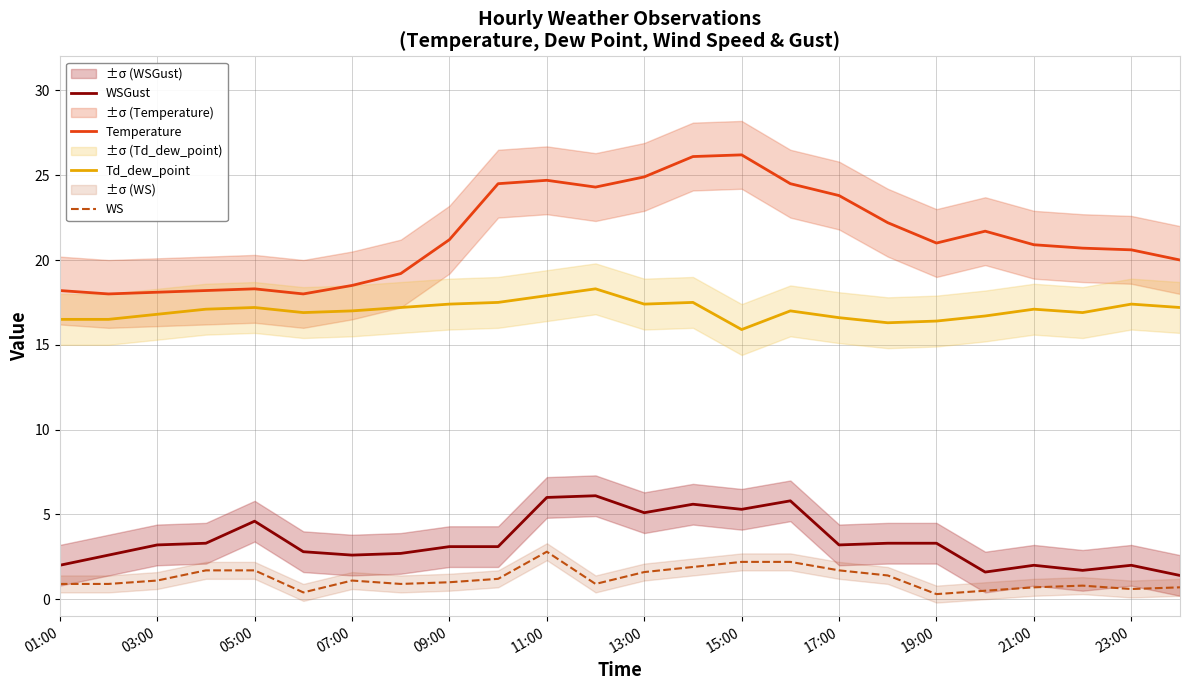

True or false: WSGust and Temperature intersect in this chart.

False